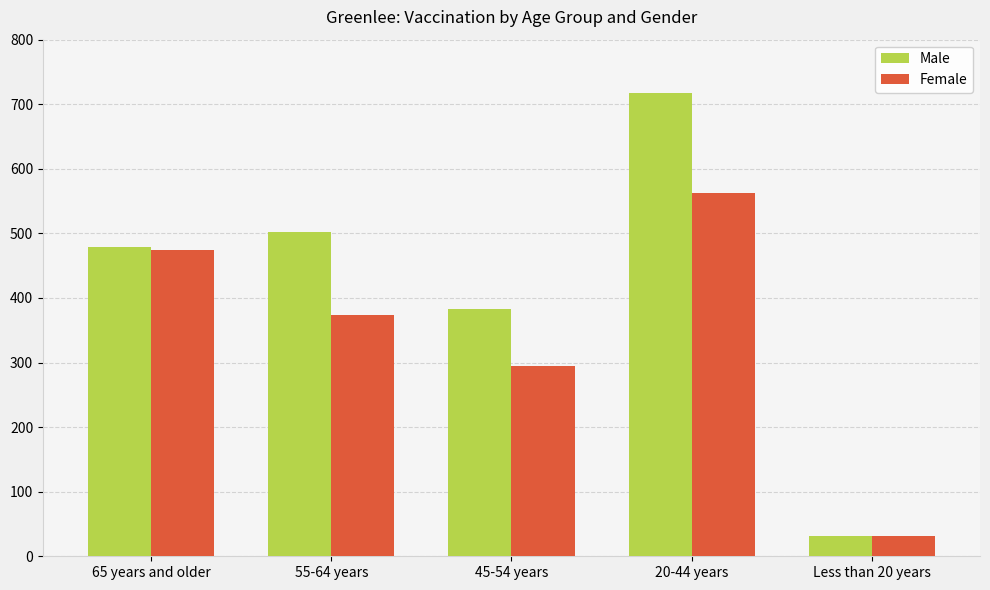

What is the average value of the Female series?

347